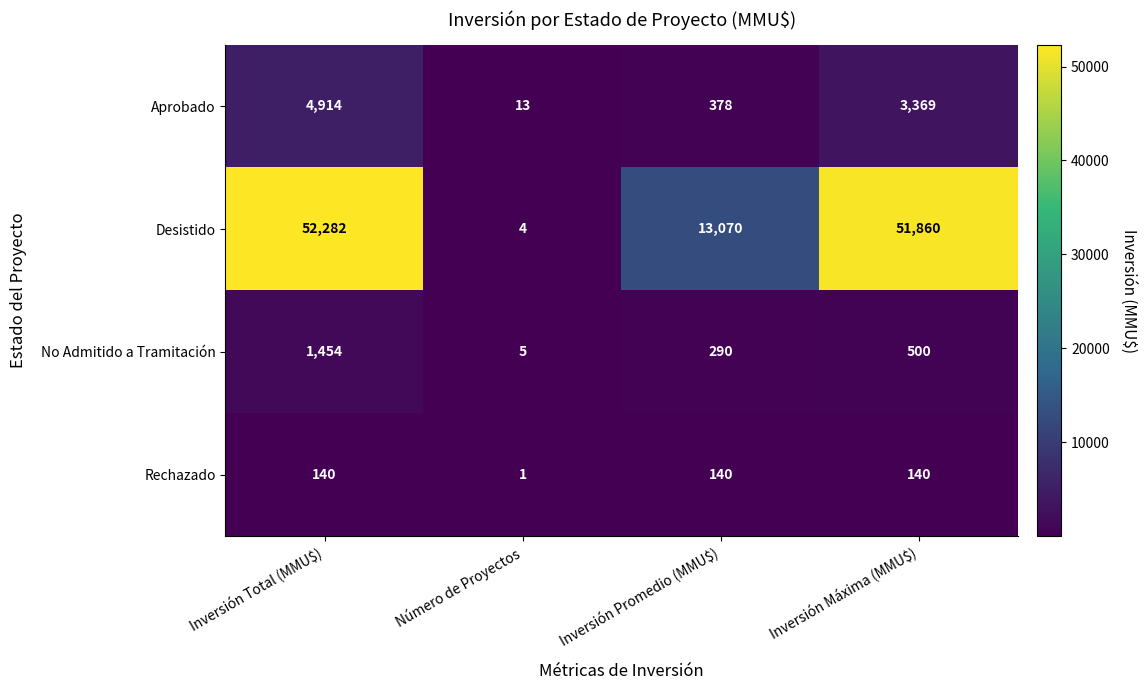

The value of Rechazado at Inversión Total (MMU$) is 200. True or false?

False